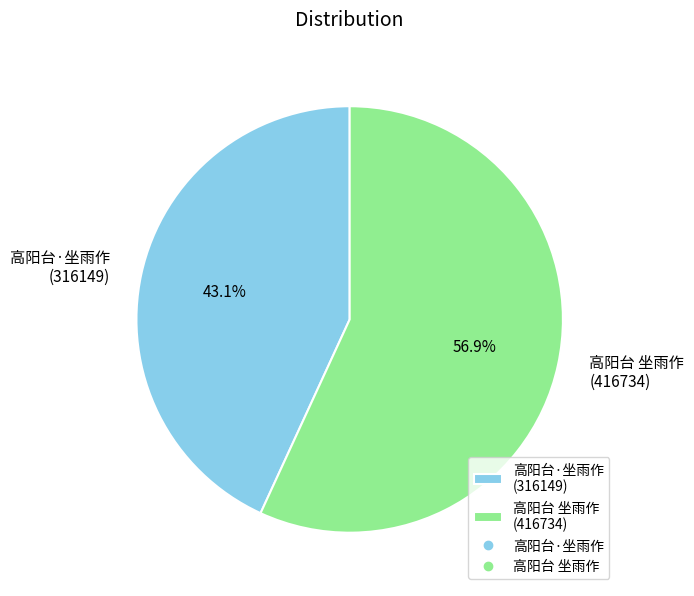

Count the number of slices in the pie.

2